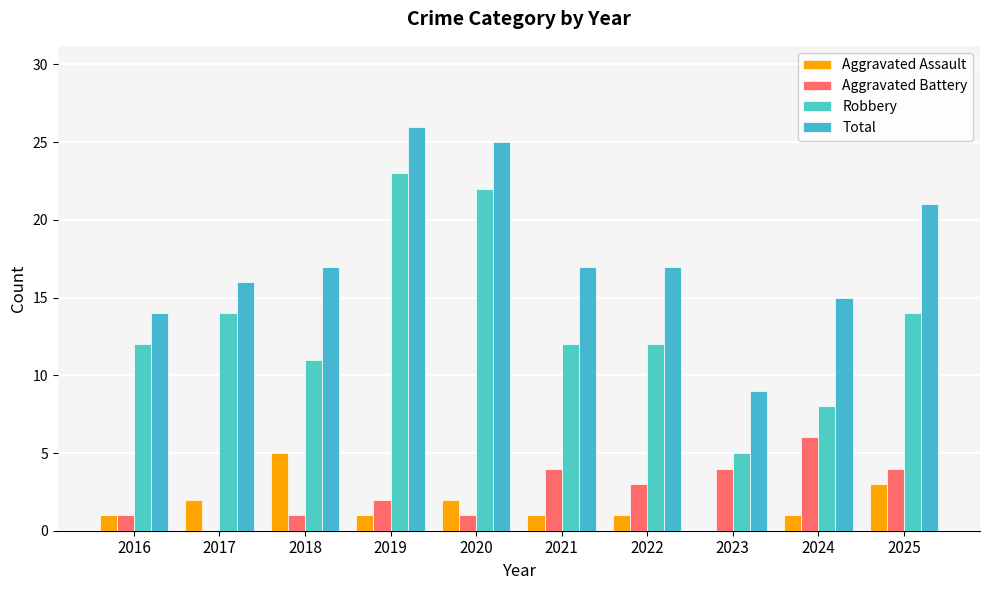

What is the difference between the maximum and second lowest values in the Robbery series?

15